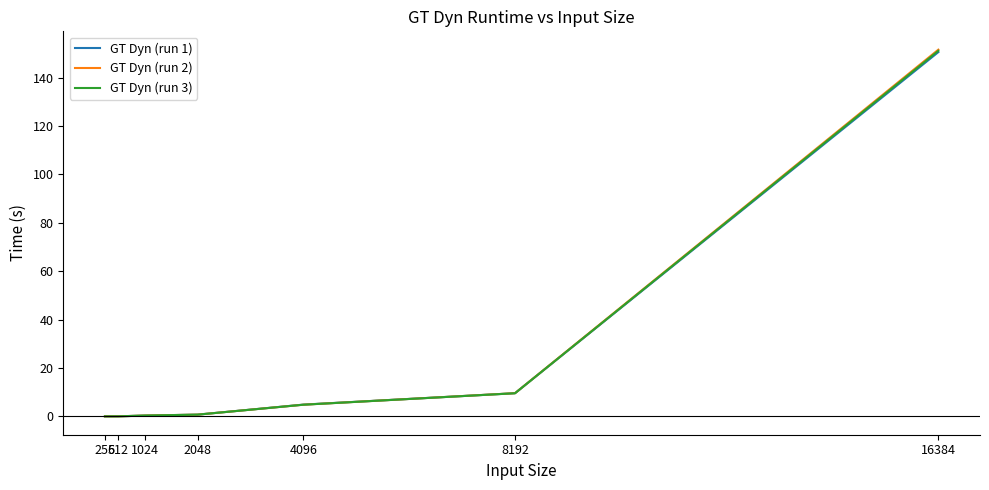

How many lines are shown in the chart?

3